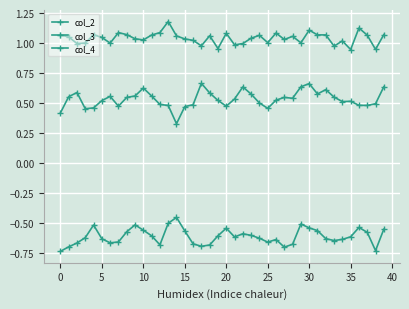

True or false: col_4 and col_2 cross at least once.

False